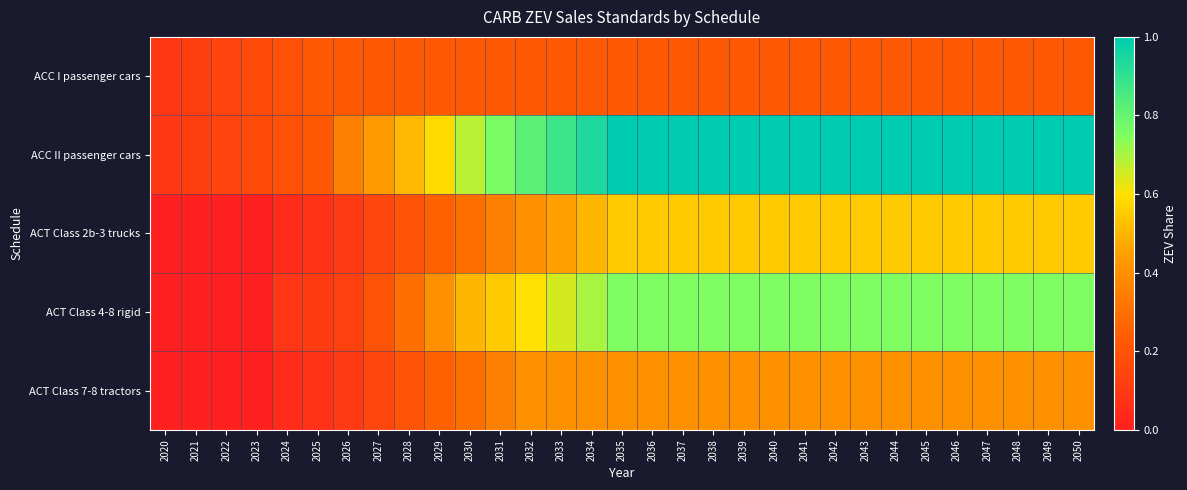

Count the number of data series in this chart.

5